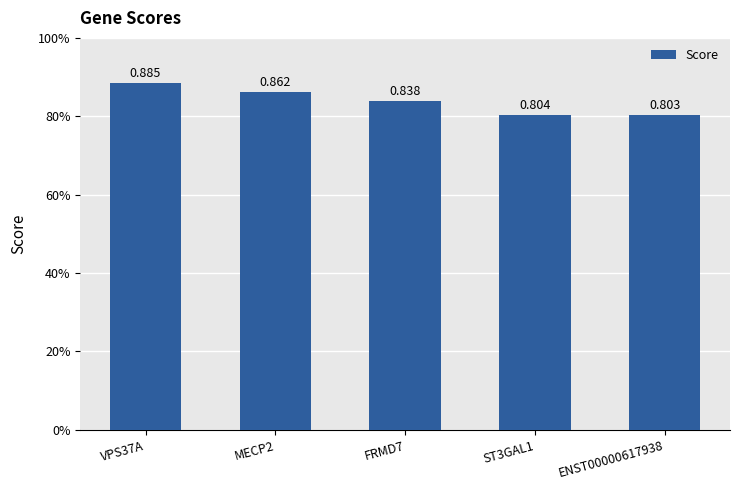

At which category does the chart reach its minimum across all series?

ENST00000617938